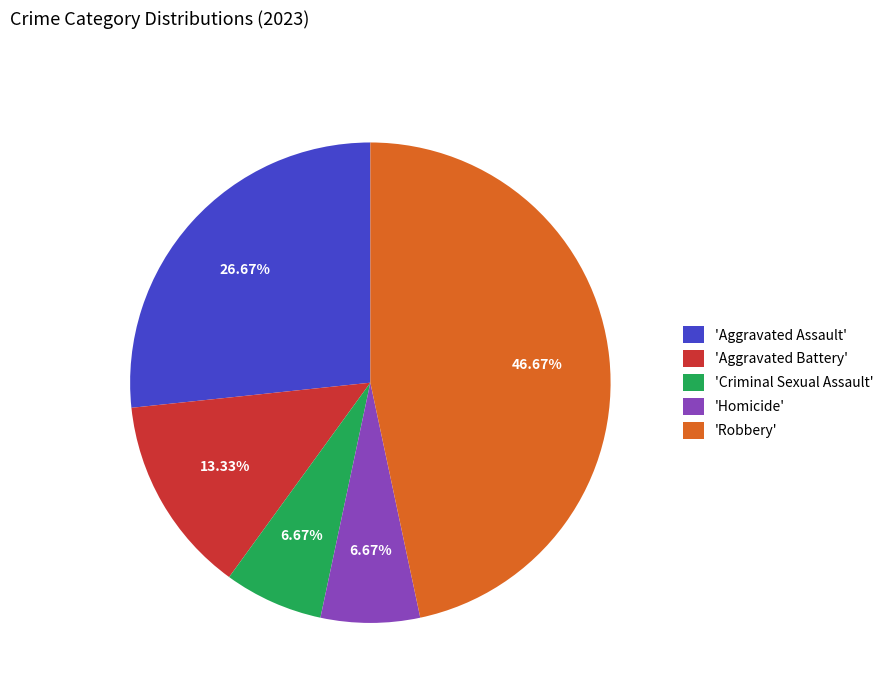

Combined, do 'Criminal Sexual Assault' and 'Aggravated Assault' account for over 50%?

No